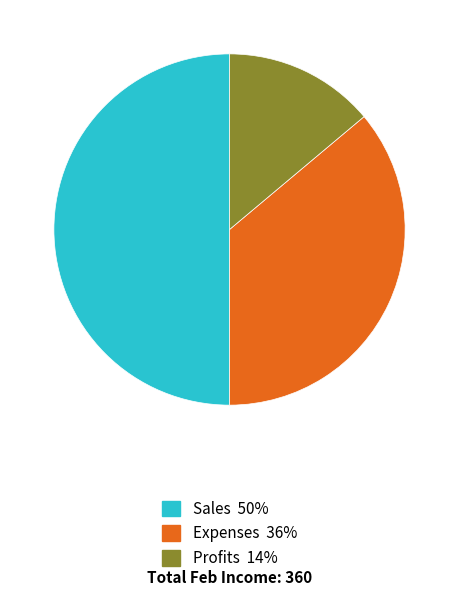

Does Profits represent more than half of the total?

No